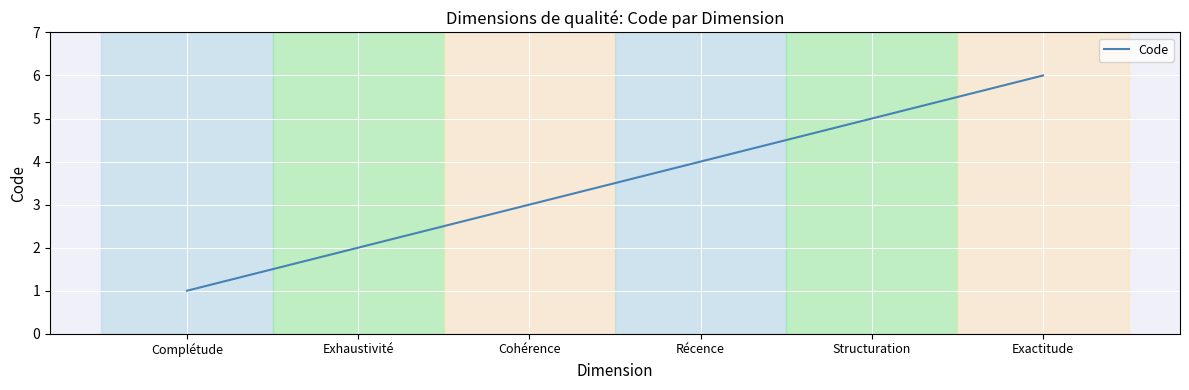

What is the approximate value at Exactitude?

6